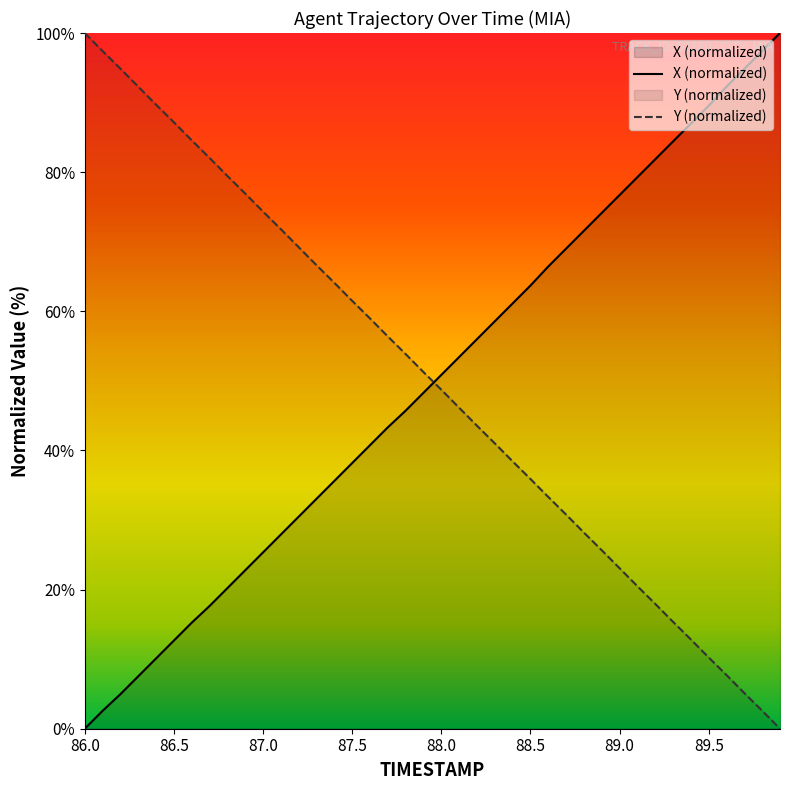

At which label does Y reach its minimum?

89.9